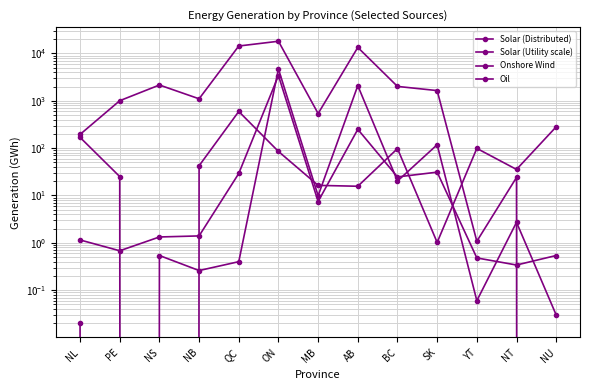

Is it true that Oil equals 57.0 at ON?

False